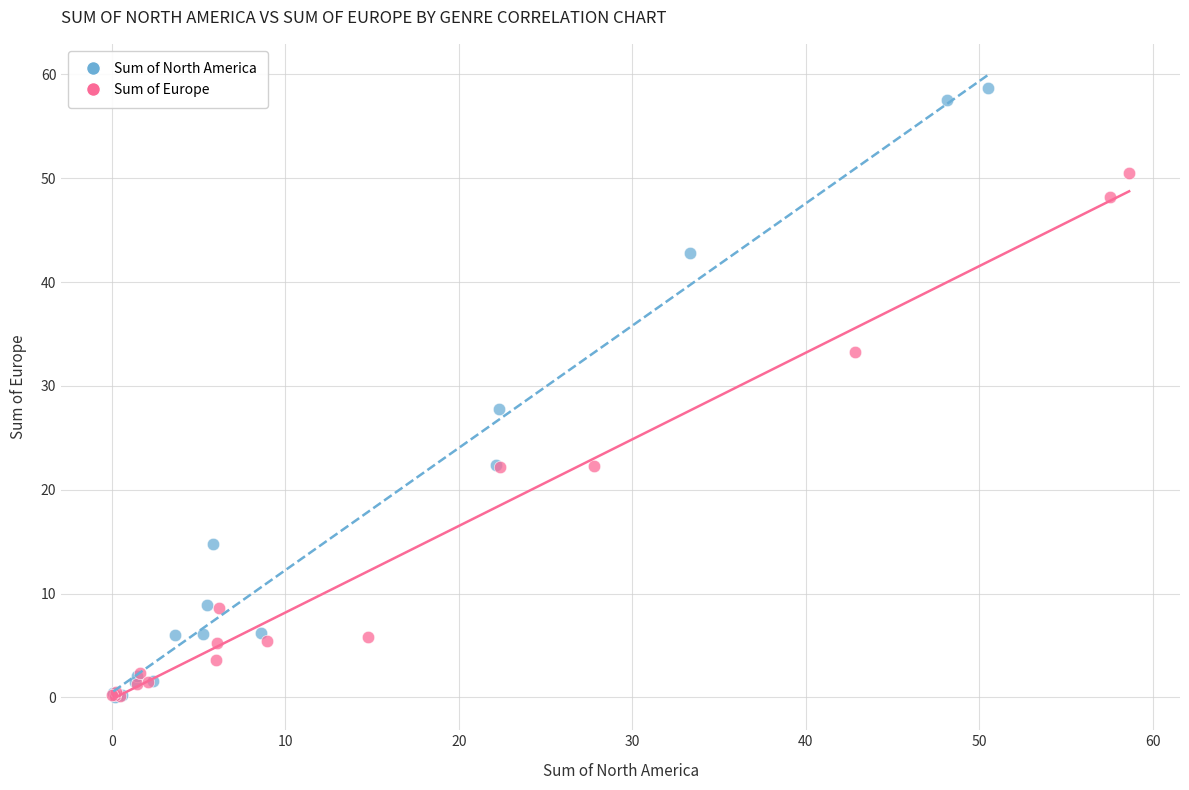

Which series has the largest Y range (max minus min)?

Sum of North America